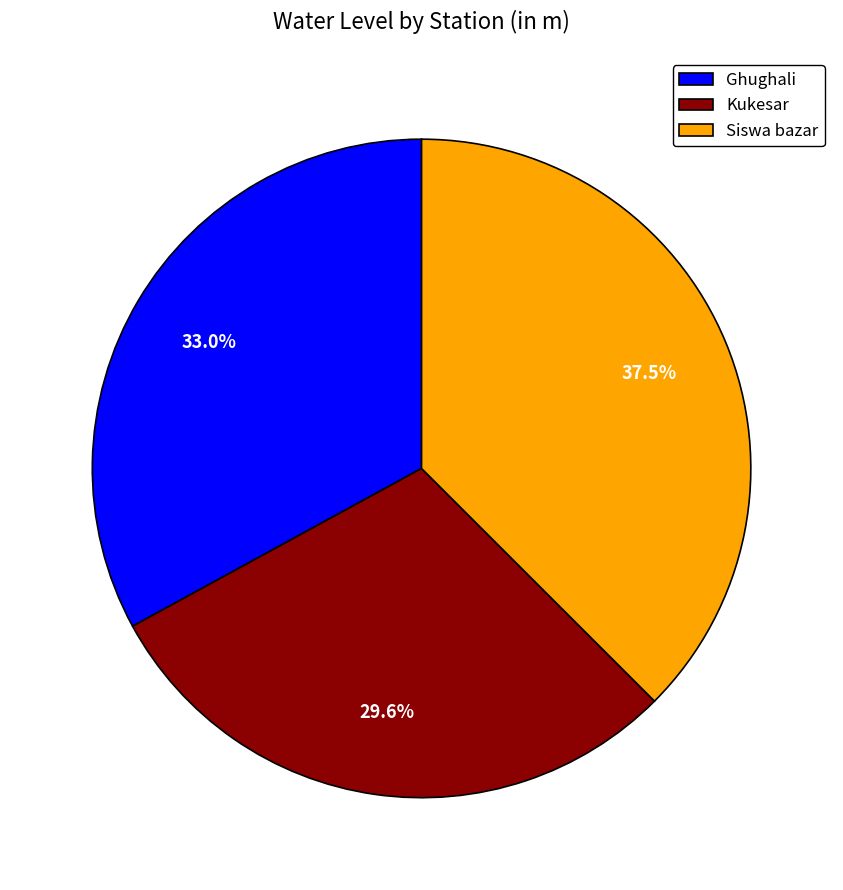

What is the ratio of the value at Kukesar to the value at Siswa bazar?

0.8